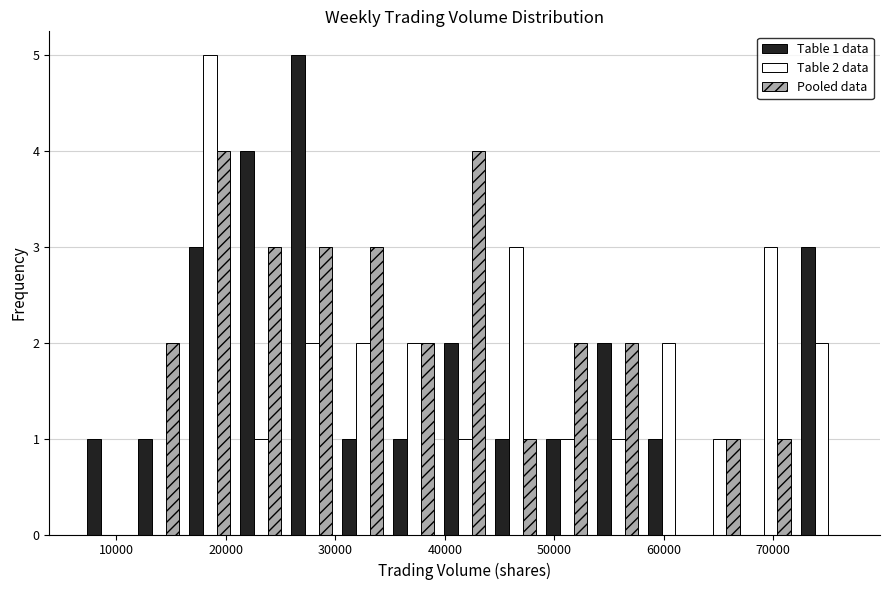

In the Table 1 data series, which range on the x-axis has the tallest bar?

26000 to 30000